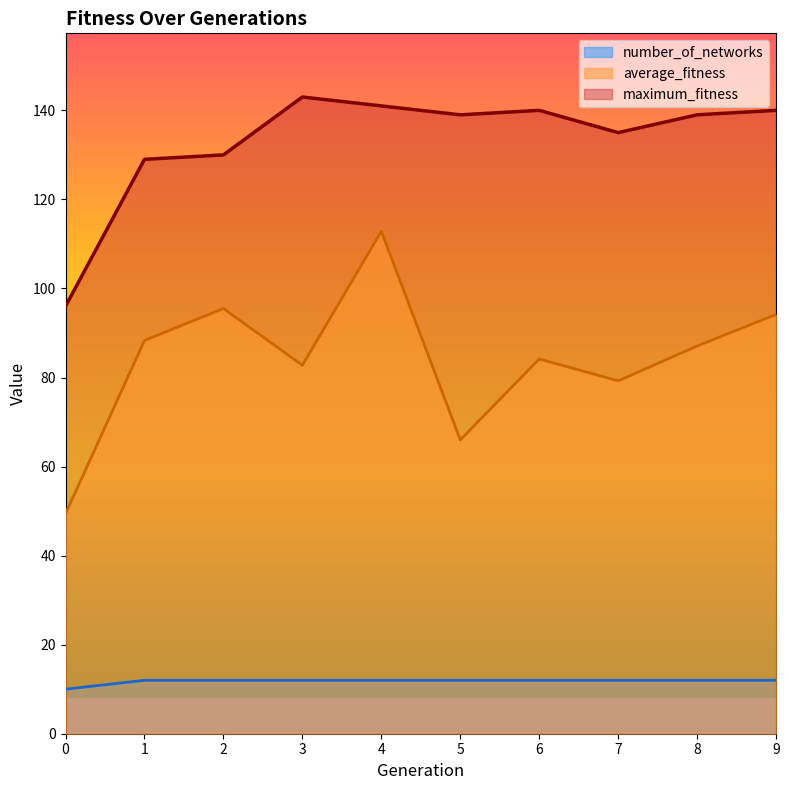

What is the highest value of the average_fitness series?

112.8